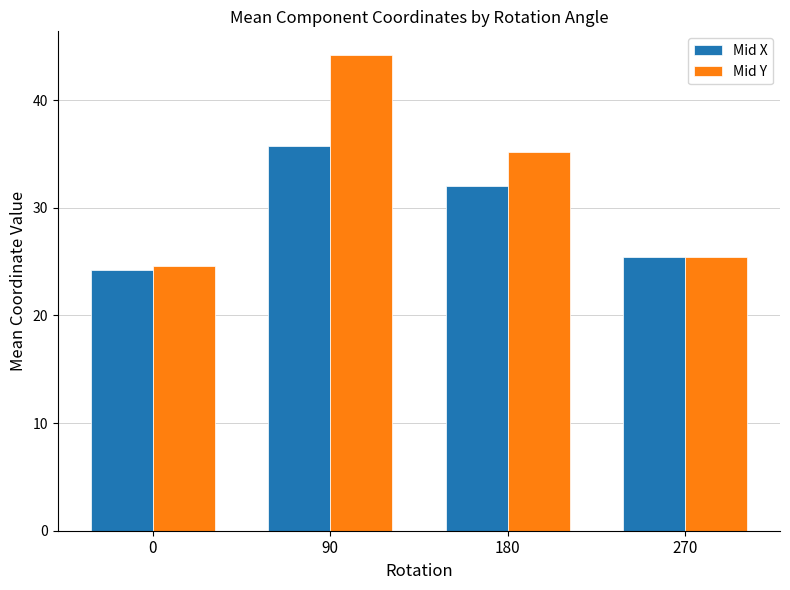

At how many categories does at least one series exceed 43?

1